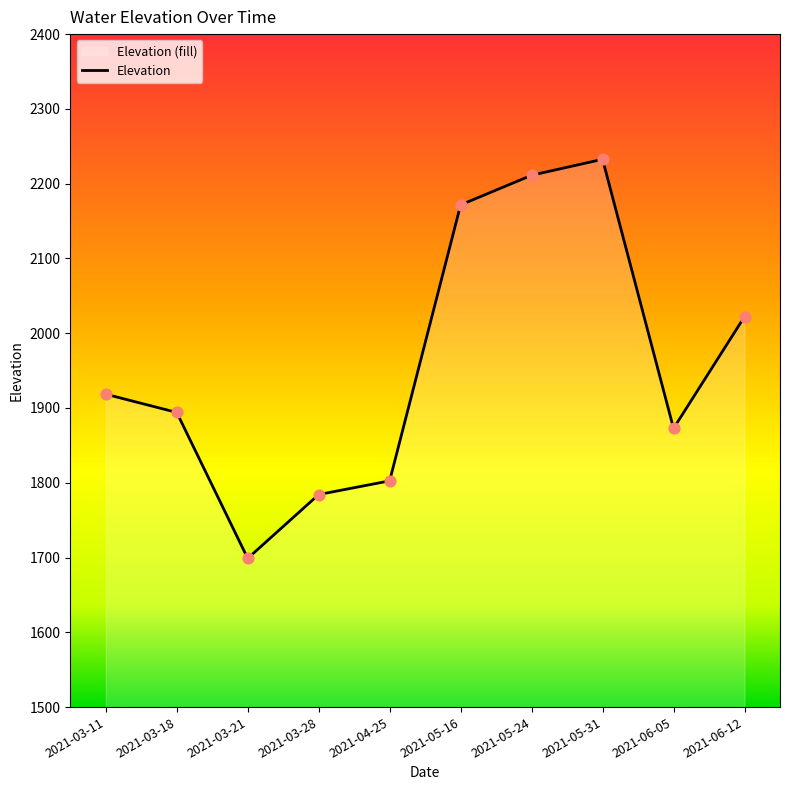

What is the ratio of the value at 2021-05-16 to the value at 2021-05-31?

1.0